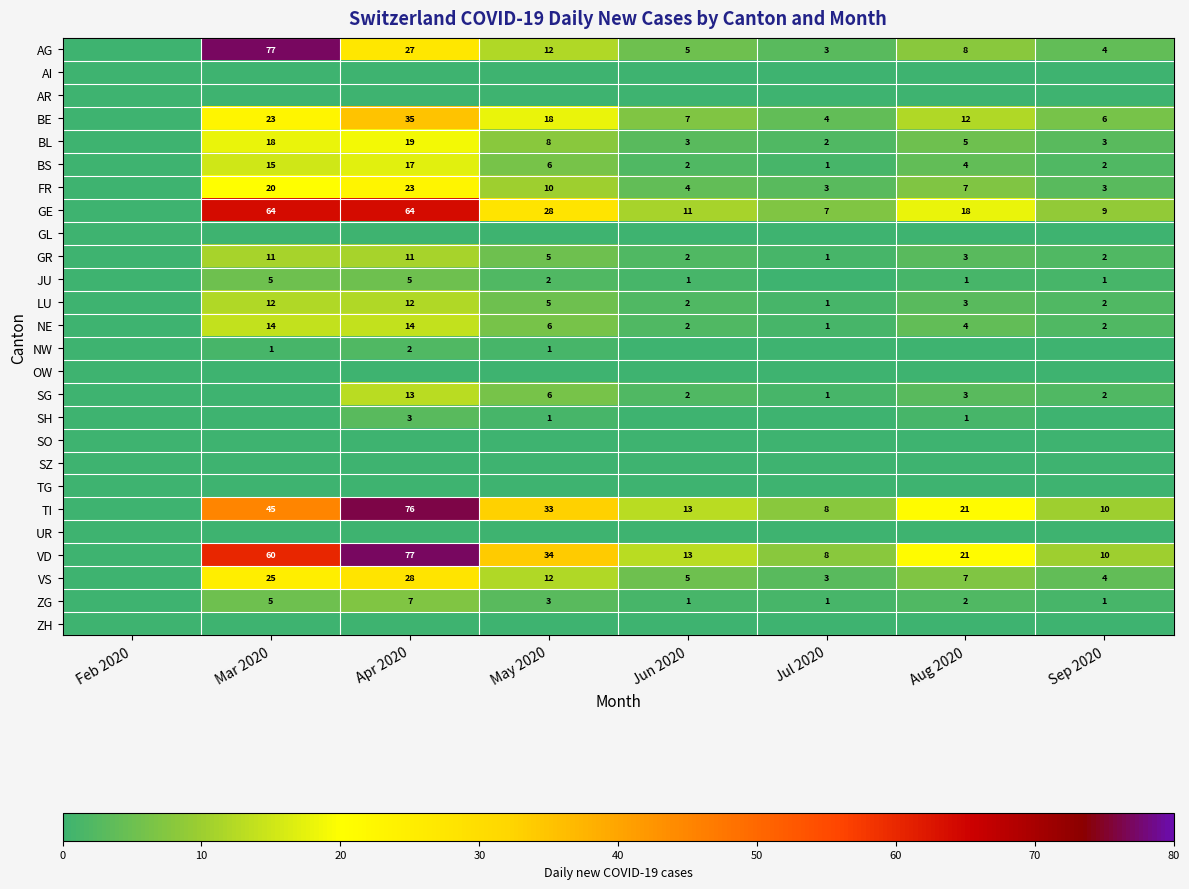

The BS series shows 1 at Jun 2020. True or false?

False